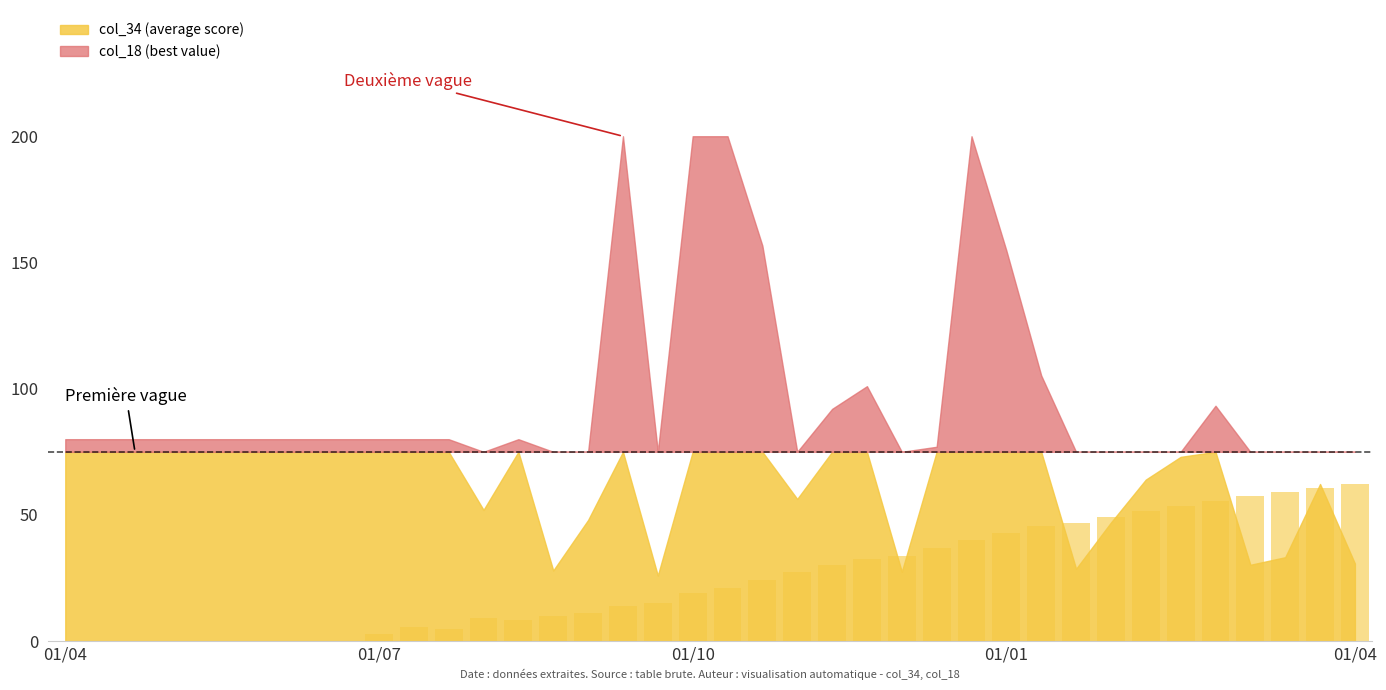

What is the average value?

24.5